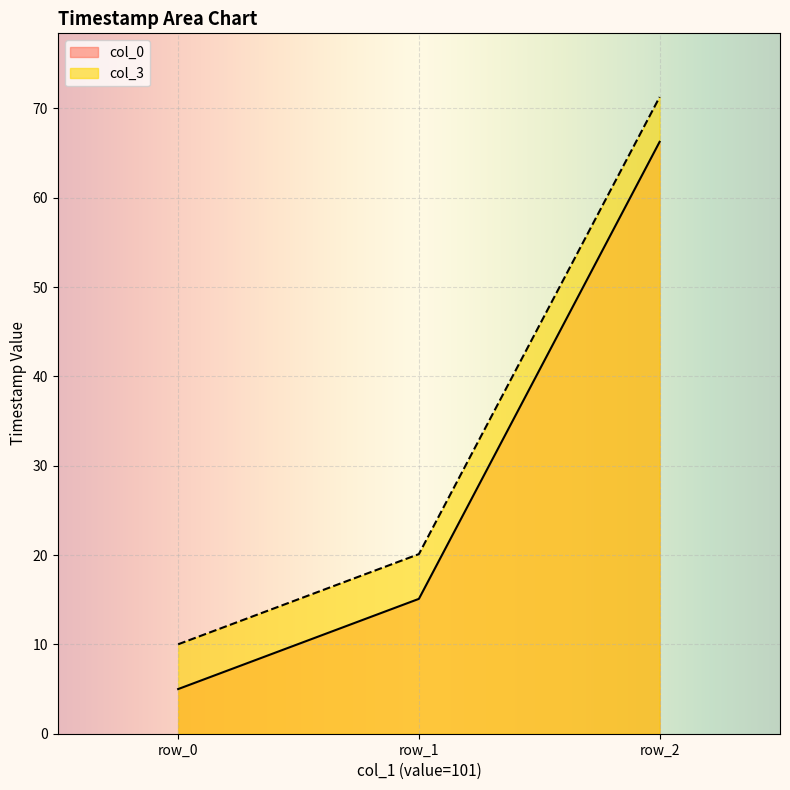

Is the value of col_0 at row_0 greater than the value of col_3 at row_0?

No